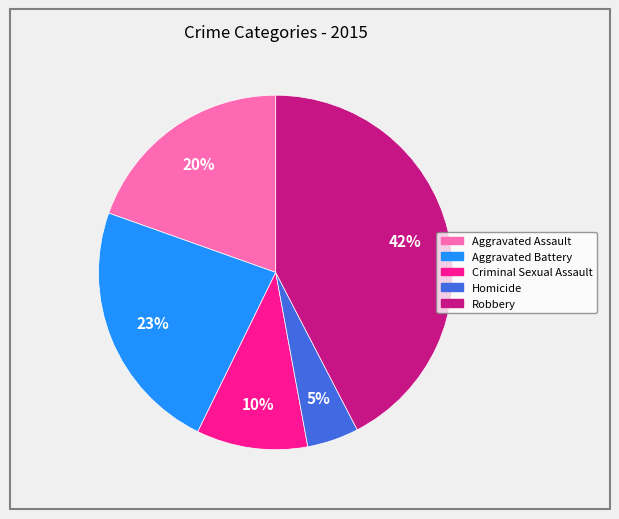

True or false: Criminal Sexual Assault accounts for 10% of the total.

True